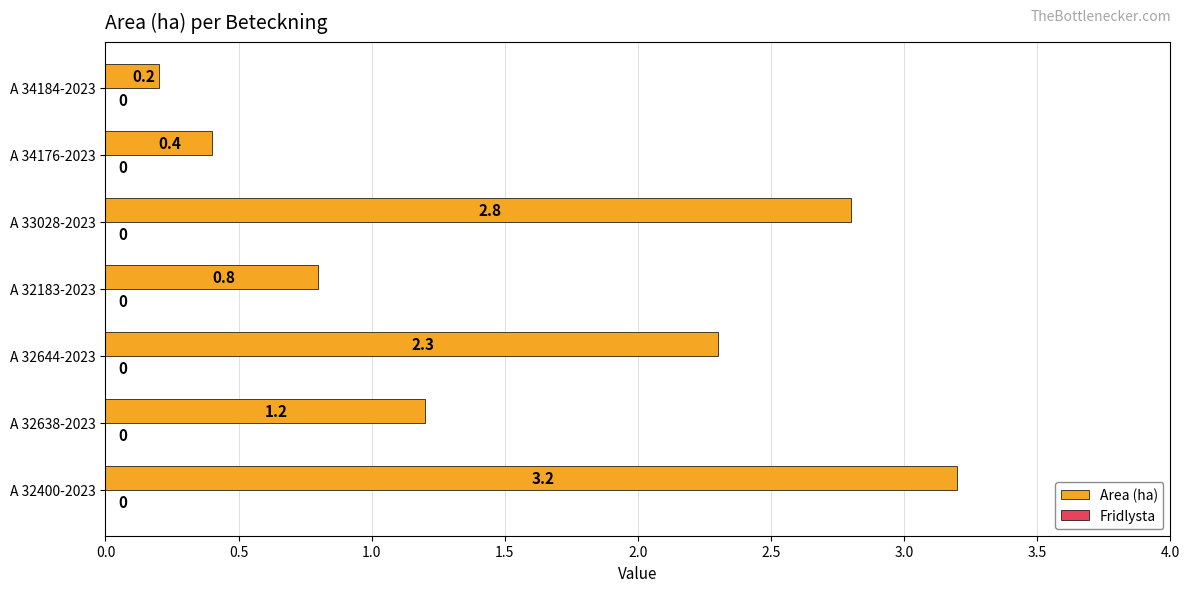

What is the sum of the values at A 32400-2023 and A 33028-2023?

6.0